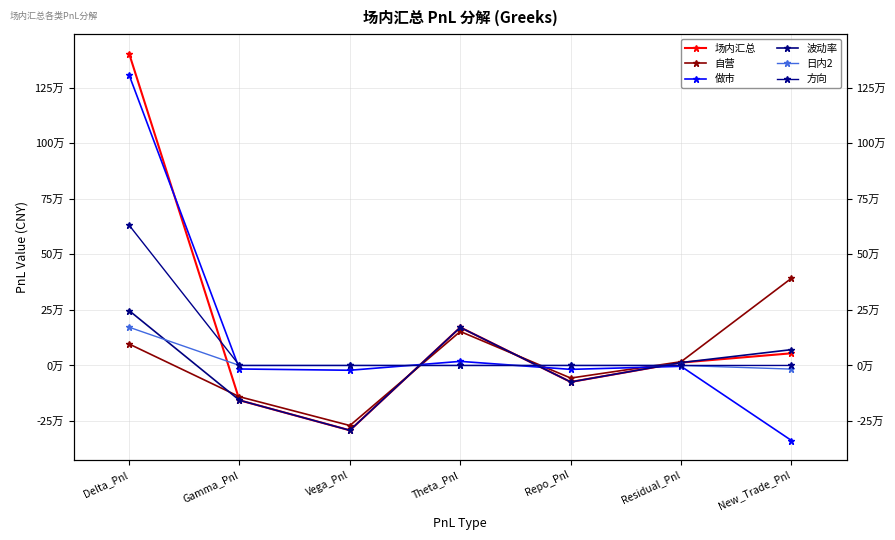

Reading left to right, list all the values displayed in this chart.

场内汇总: Delta_Pnl=1404450.4	Gamma_Pnl=-156709.9	Vega_Pnl=-292064.4	Theta_Pnl=171426.0	Repo_Pnl=-74358.6	Residual_Pnl=12938.4	New_Trade_Pnl=54758.8
自营: Delta_Pnl=96618.4	Gamma_Pnl=-140842.8	Vega_Pnl=-270474.9	Theta_Pnl=153020.1	Repo_Pnl=-56721.9	Residual_Pnl=16754.7	New_Trade_Pnl=392646.2
做市: Delta_Pnl=1307832.1	Gamma_Pnl=-15867.1	Vega_Pnl=-21589.5	Theta_Pnl=18405.9	Repo_Pnl=-17636.8	Residual_Pnl=-3816.3	New_Trade_Pnl=-337887.4
波动率: Delta_Pnl=247099.1	Gamma_Pnl=-156709.9	Vega_Pnl=-292064.4	Theta_Pnl=171426.0	Repo_Pnl=-74358.6	Residual_Pnl=12938.4	New_Trade_Pnl=71168.5
日内2: Delta_Pnl=172160.0	Gamma_Pnl=0.0	Vega_Pnl=0.0	Theta_Pnl=0.0	Repo_Pnl=0.0	Residual_Pnl=0.0	New_Trade_Pnl=-16409.7
方向: Delta_Pnl=631680.0	Gamma_Pnl=0.0	Vega_Pnl=0.0	Theta_Pnl=0.0	Repo_Pnl=0.0	Residual_Pnl=0.0	New_Trade_Pnl=0.0